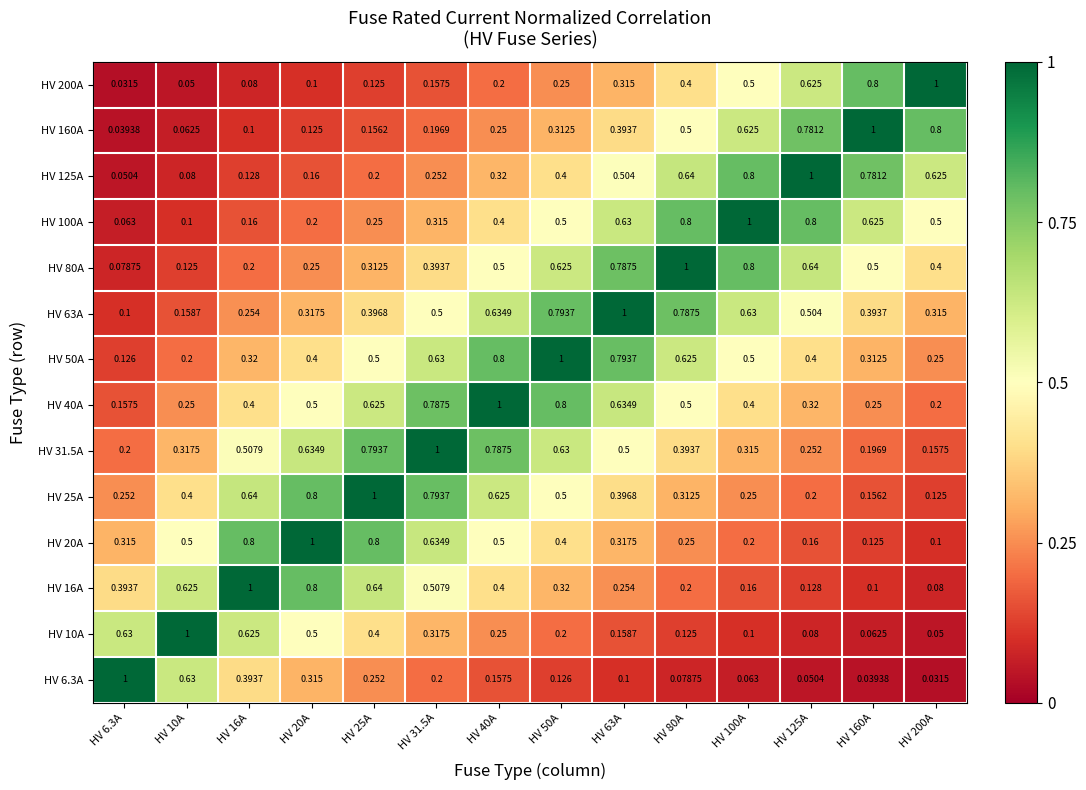

Is the value of HV 6.3A at HV 80A greater than the value of HV 63A at HV 31.5A?

No